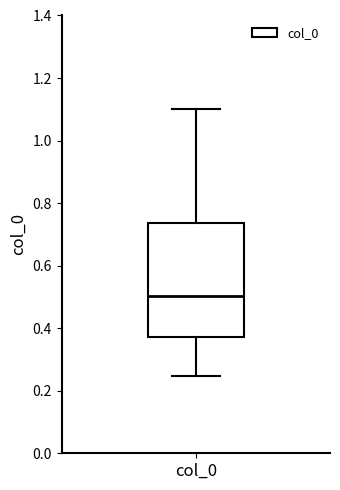

Read this box plot against the y-axis: the position of the median line, the range covered by the box, and the ends of both whiskers. The values are not printed on the chart, so give them approximately, as read against the axis.

median 0.50, box 0.38 to 0.74, whiskers 0.24 to 1.10